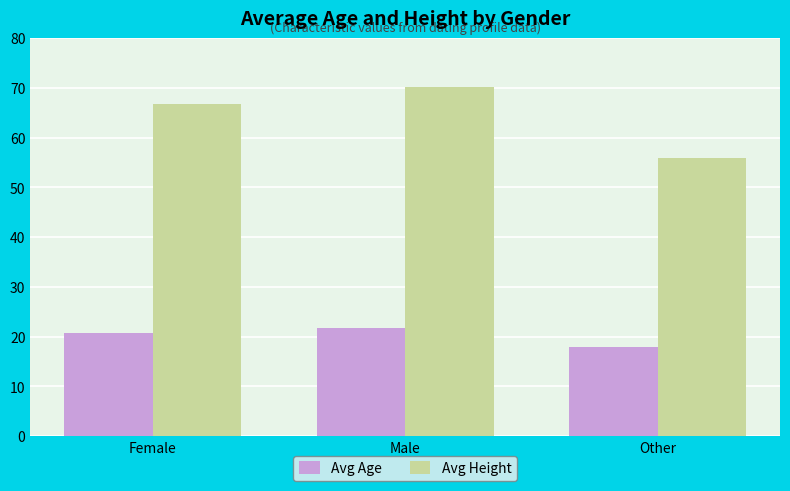

Reading left to right, extract all data points from this chart.

Avg Age: Female=20.8	Male=21.8	Other=18.0
Avg Height: Female=66.8	Male=70.1	Other=56.0